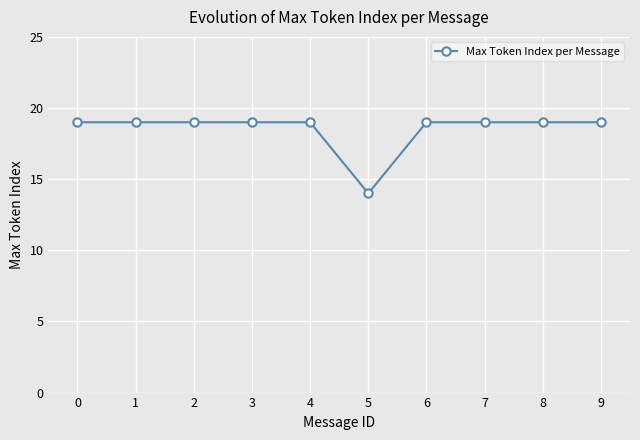

Approximately how many times larger is the value at 7 compared to 4?

1.0